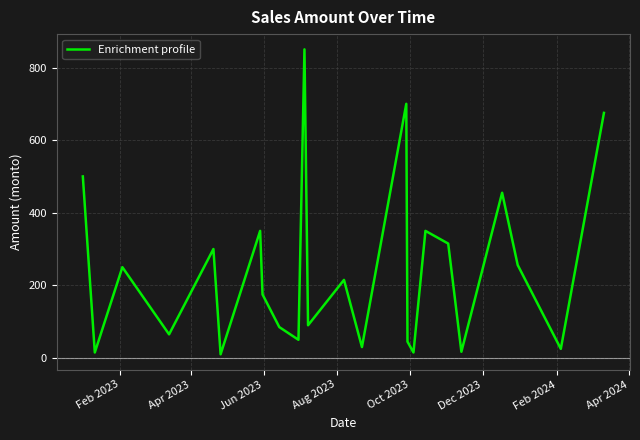

What is the maximum value shown in the chart?

850